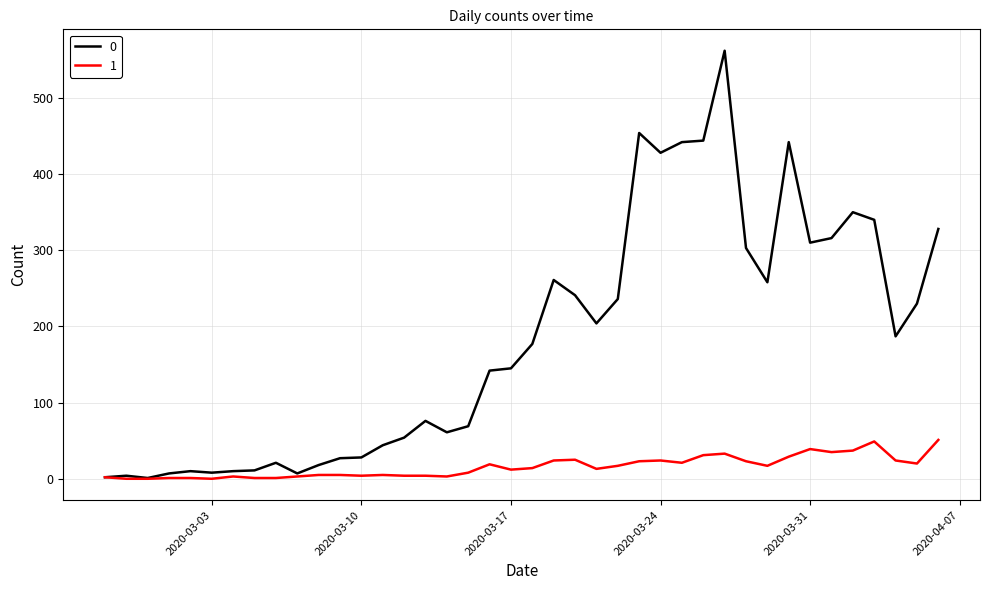

What is the maximum value shown in the chart?

562